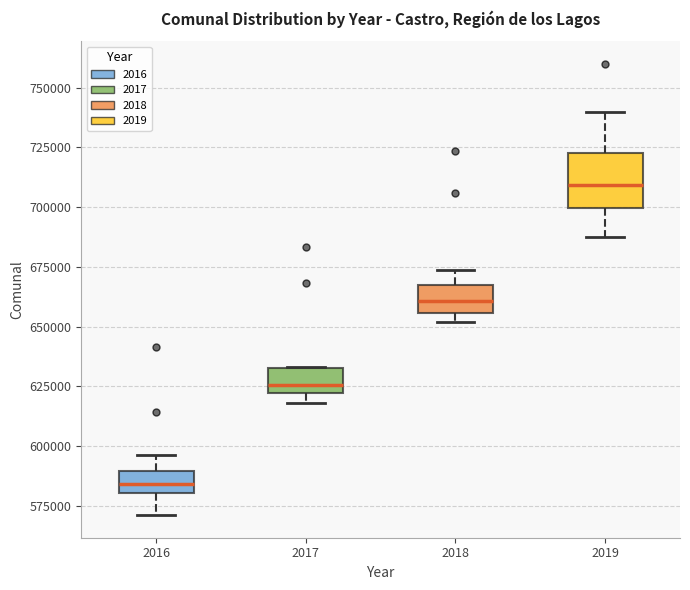

Reading left to right, read every box against the y-axis: the position of its median line, the range the box covers, and the ends of its whiskers. The values are not printed on the chart, so give them approximately, as read against the axis.

2016: median 585000, box 580000 to 590000, whiskers 570000 to 595000
2017: median 625000, box 620000 to 635000, whiskers 620000 (just below the box's lower edge) to 635000
2018: median 660000, box 655000 to 670000, whiskers 650000 to 675000
2019: median 710000, box 700000 to 725000, whiskers 685000 to 740000